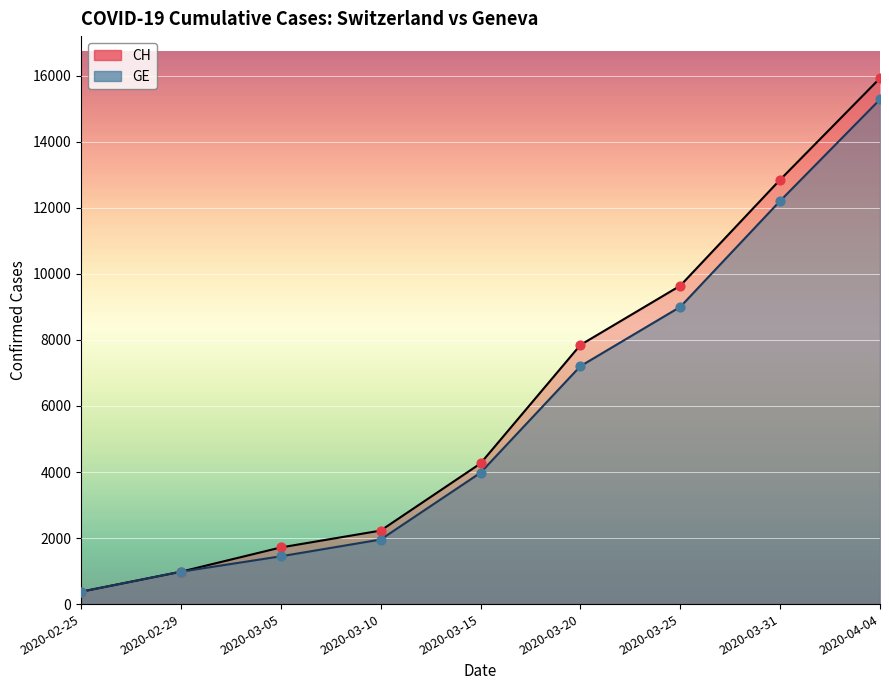

Is the value of CH at 2020-03-31 greater than the value of GE at 2020-03-10?

Yes